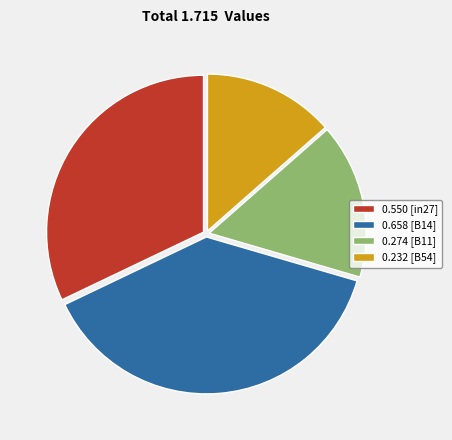

Which slice is the smallest?

0.232 [B54]